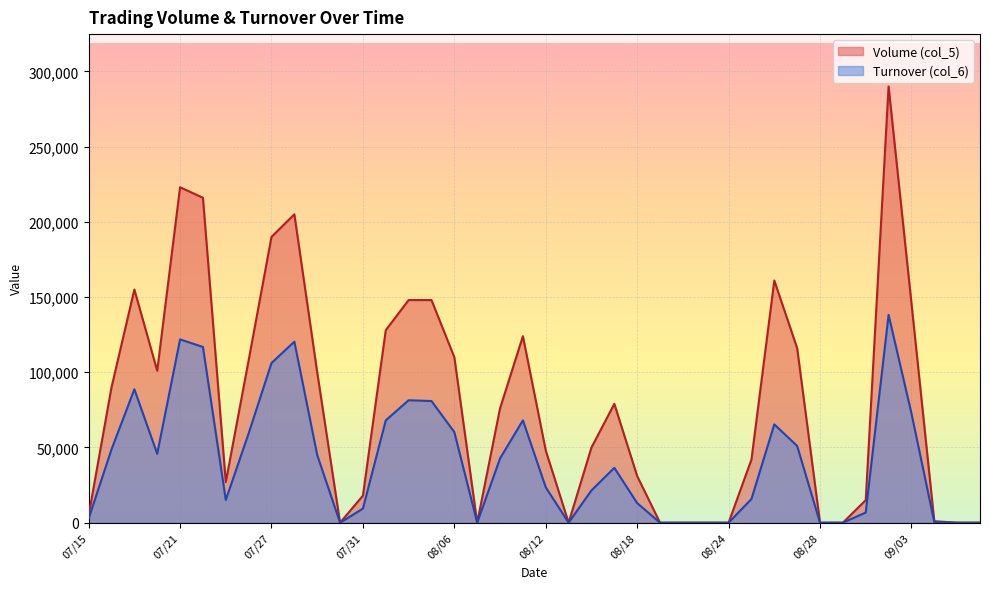

What are all the series names shown in the legend?

Volume (col_5), Turnover (col_6)